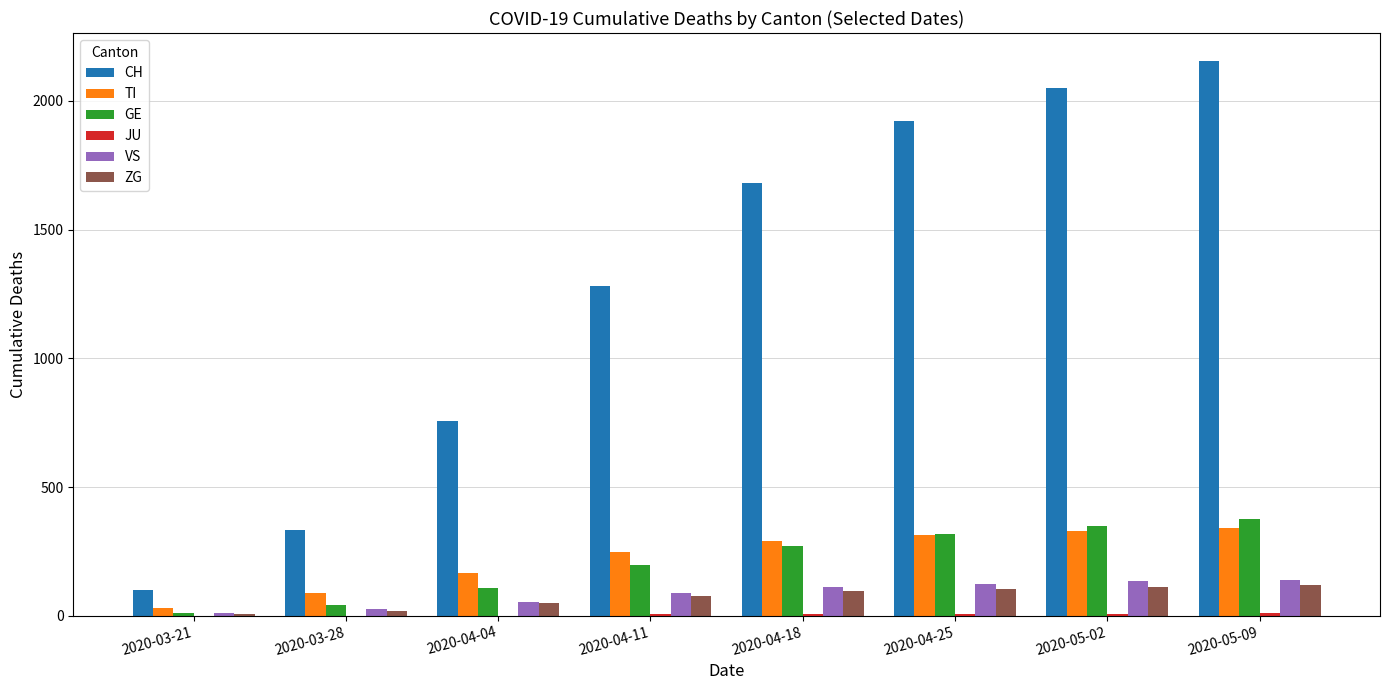

Is it true that TI equals 131 at 2020-04-18?

False